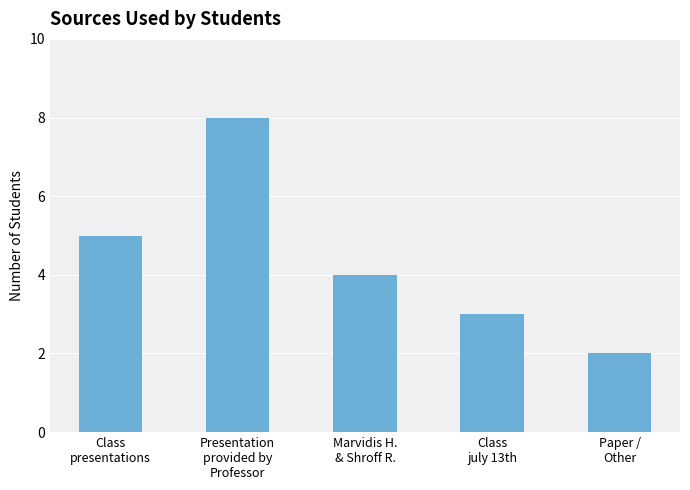

Rank the categories by value from highest to lowest.

Presentation
provided by
Professor, Class
presentations, Marvidis H.
& Shroff R., Class
july 13th, Paper /
Other